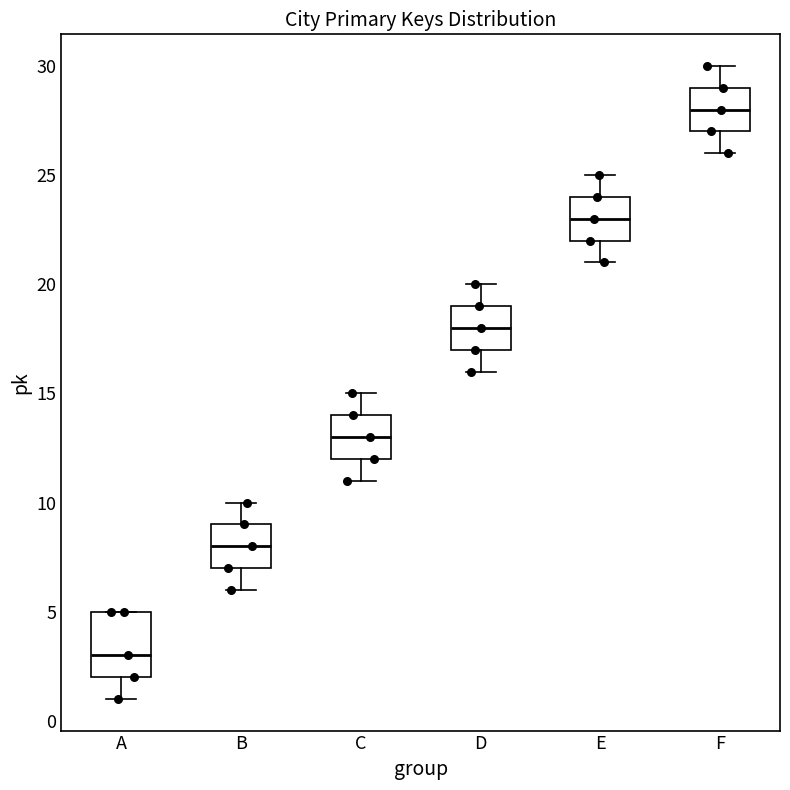

Where is the upper edge of the box for E on the y-axis? The values are not printed on the chart, so give them approximately, as read against the axis.

24